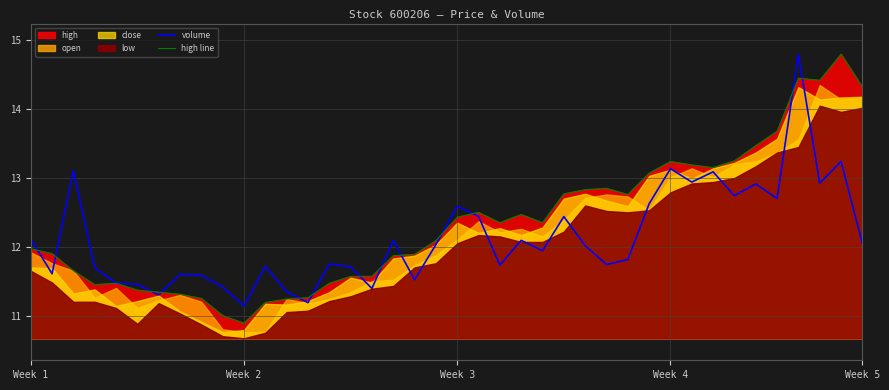

True or false: high line has a value of 13.2 at Week 4.

True